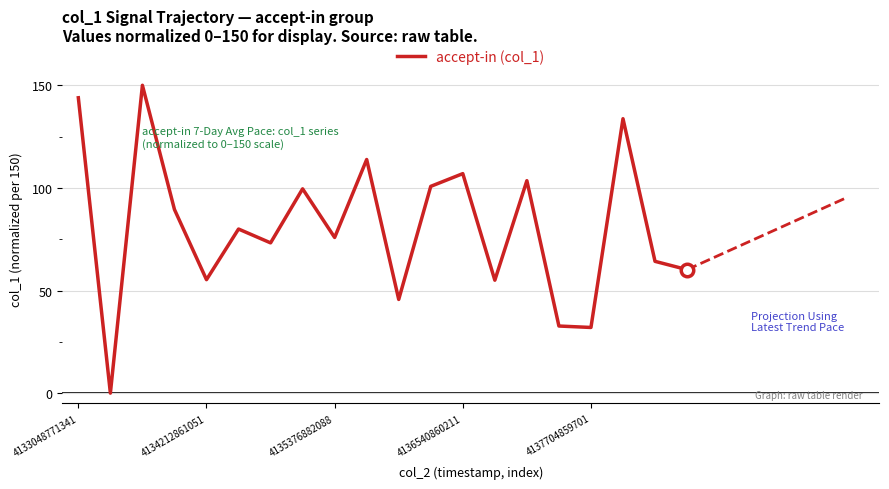

True or false: accept-in (col_1) has a value of 55.3 at 4134212861051.

True